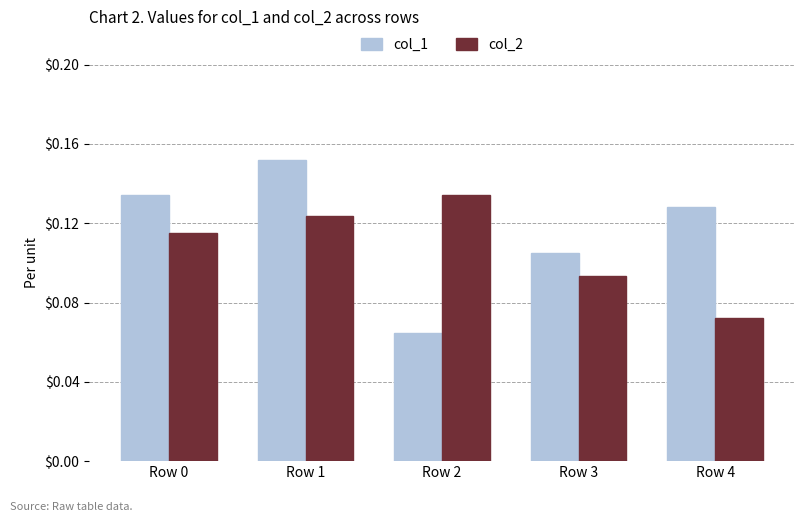

Rank the series by their maximum value, from lowest to highest.

col_2, col_1